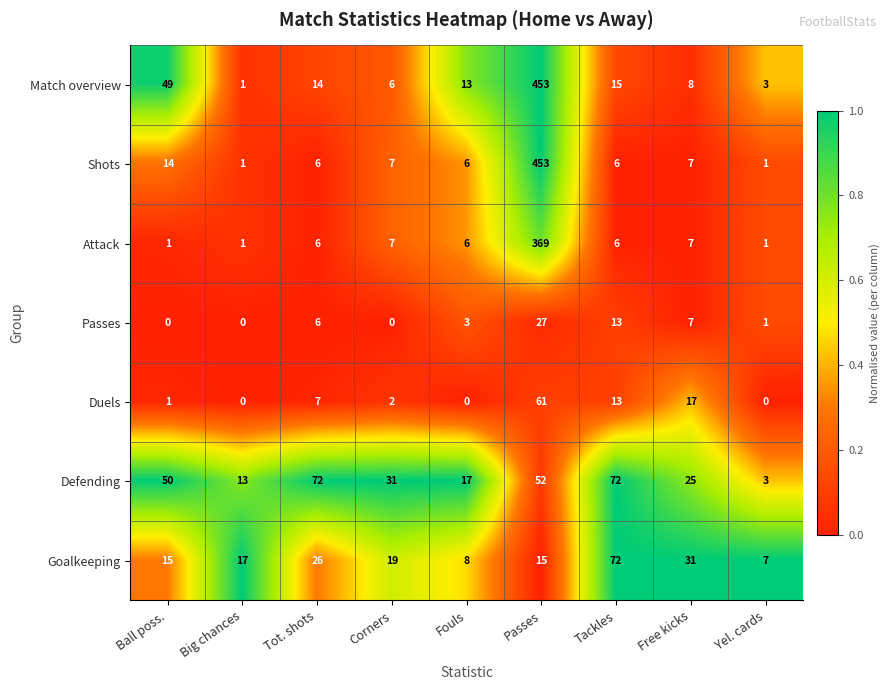

What is the spread (max minus min) of values at Tot. shots?

66